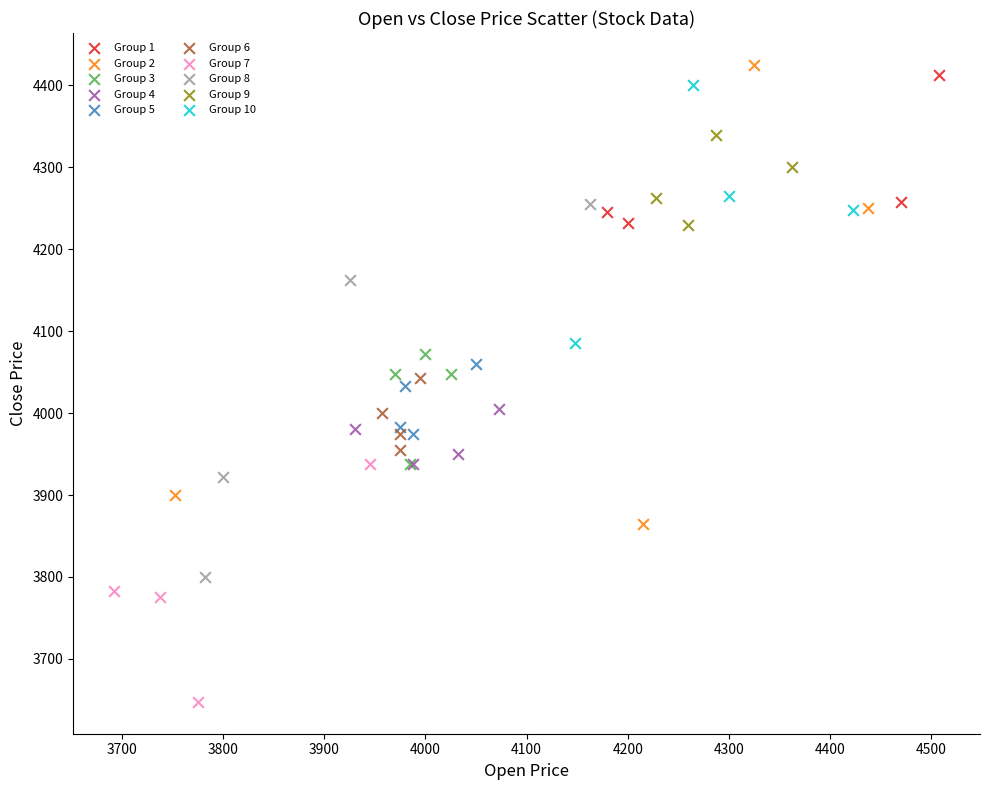

Which series has the widest spread of Y values?

Group 2